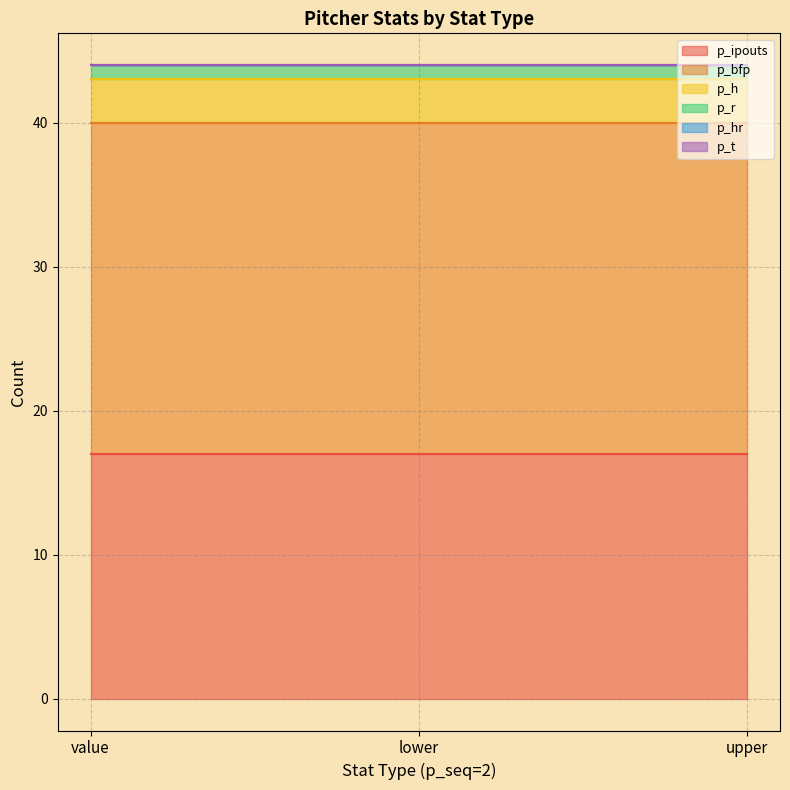

What are all the series names shown in the legend?

p_ipouts, p_bfp, p_h, p_r, p_hr, p_t